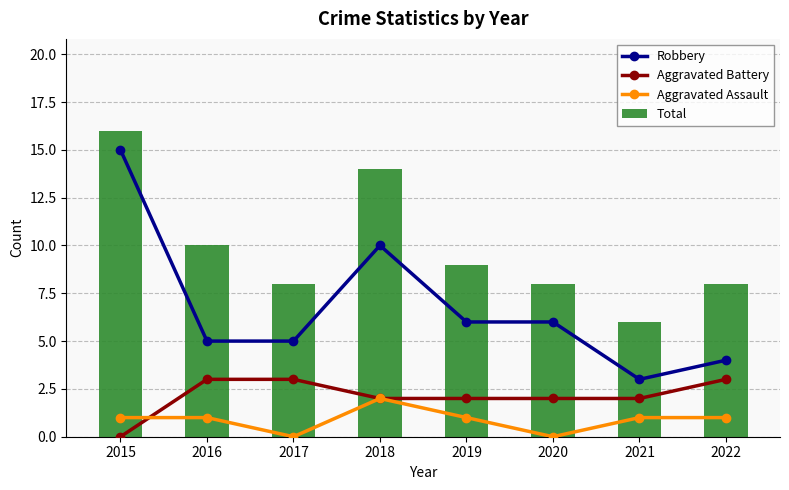

At which label does Robbery reach its minimum?

2021